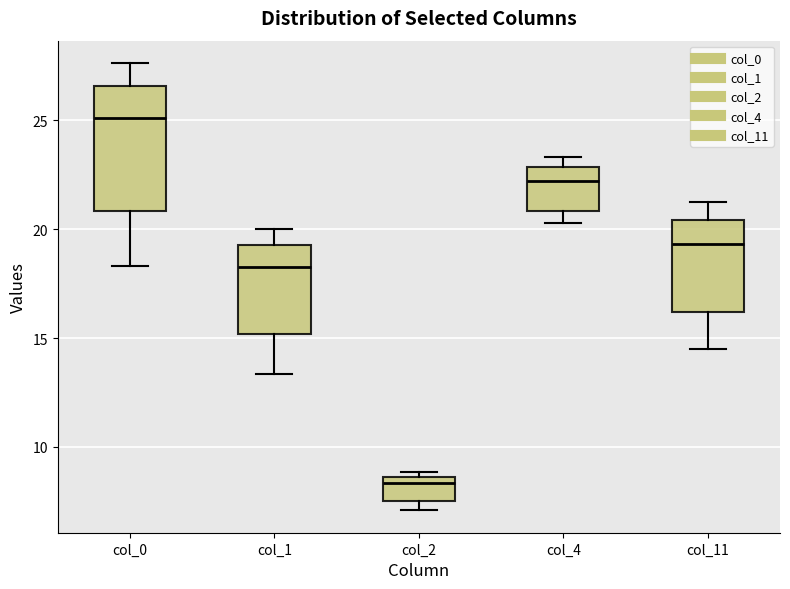

Reading left to right, read every box against the y-axis: the position of its median line, the range the box covers, and the ends of its whiskers. The values are not printed on the chart, so give them approximately, as read against the axis.

col_0: median 25.0, box 21.0 to 26.5, whiskers 18.5 to 27.5
col_1: median 18.0, box 15.0 to 19.5, whiskers 13.5 to 20.0
col_2: median 8.5 (just below the box's upper edge), box 7.5 to 8.5, whiskers 7.0 to 9.0
col_4: median 22.0, box 21.0 to 23.0, whiskers 20.5 to 23.5
col_11: median 19.5, box 16.0 to 20.5, whiskers 14.5 to 21.5